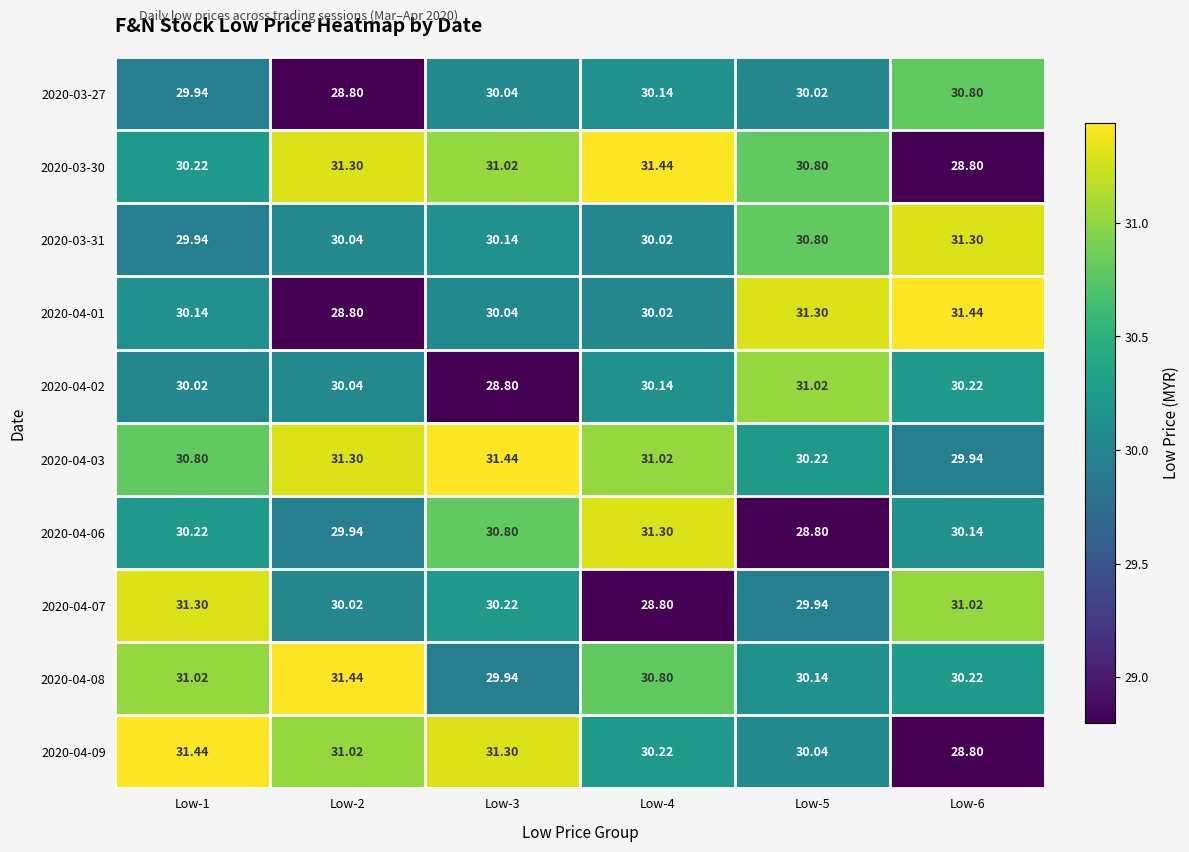

Which has a higher value, Low-4 or Low-5?

Low-4